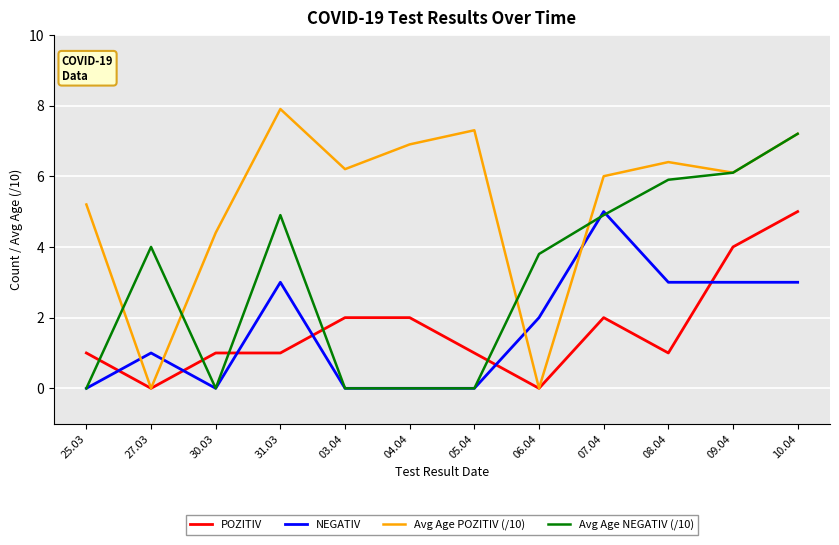

What is the total value across all series at 27.03?

5.0